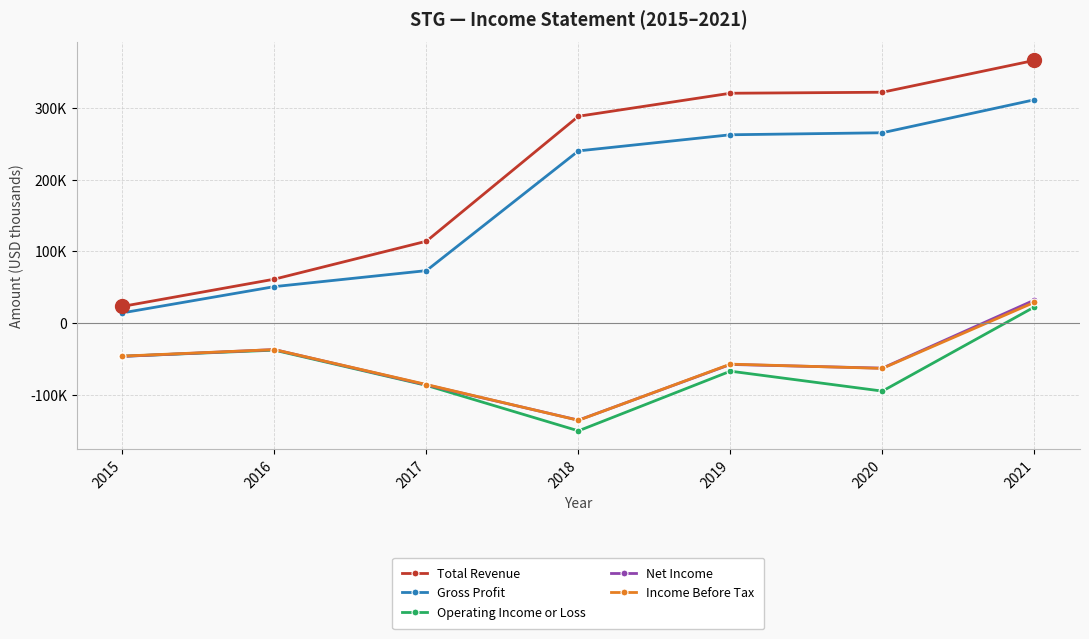

Which series has the widest spread of values?

Total Revenue